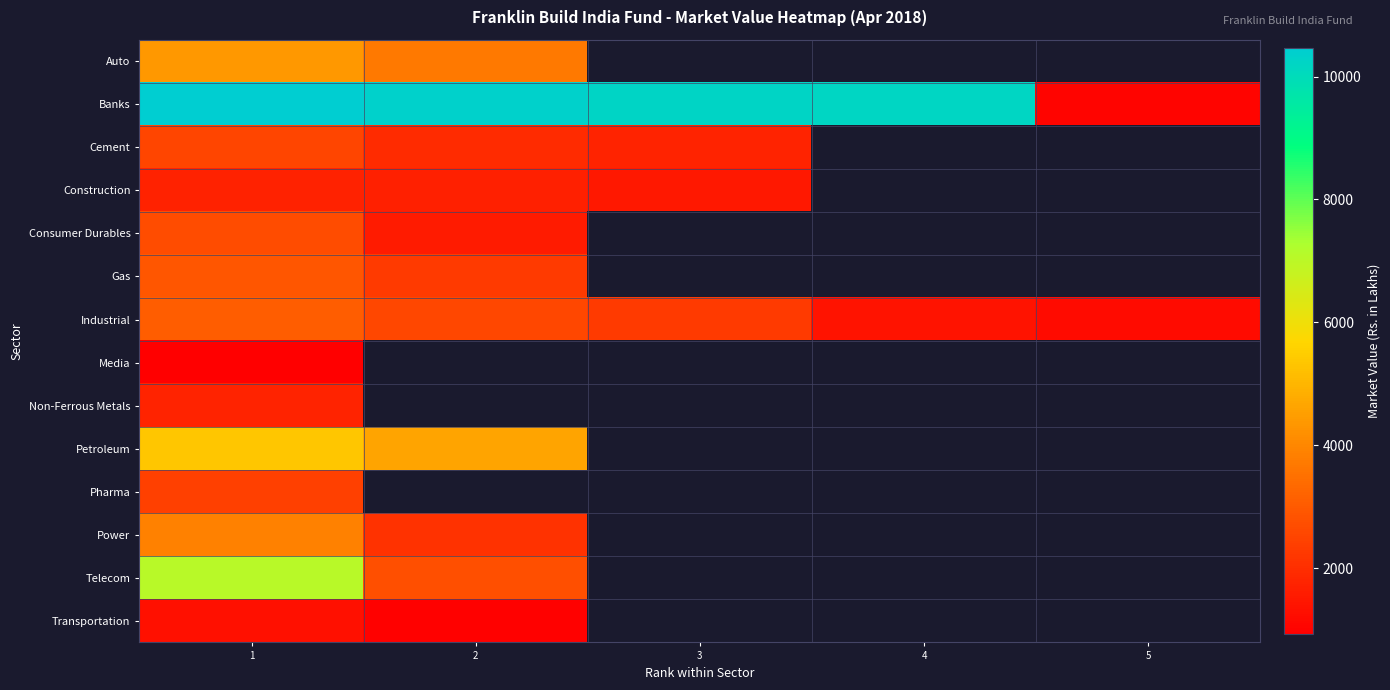

What is the maximum value for row_2?

2541.6